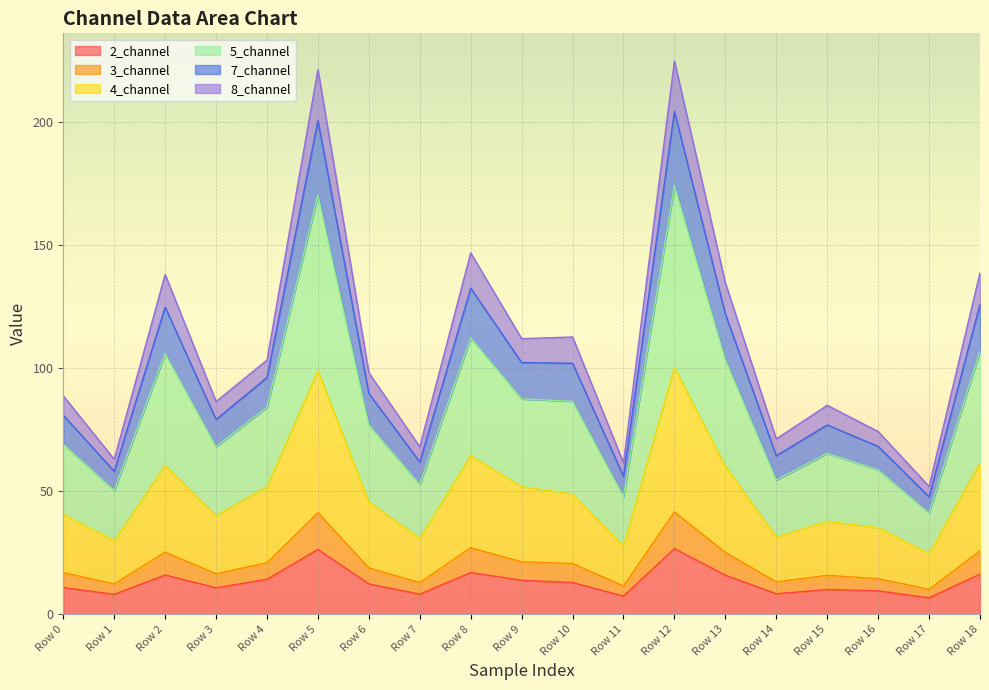

What is the maximum value for 2_channel?

26.6